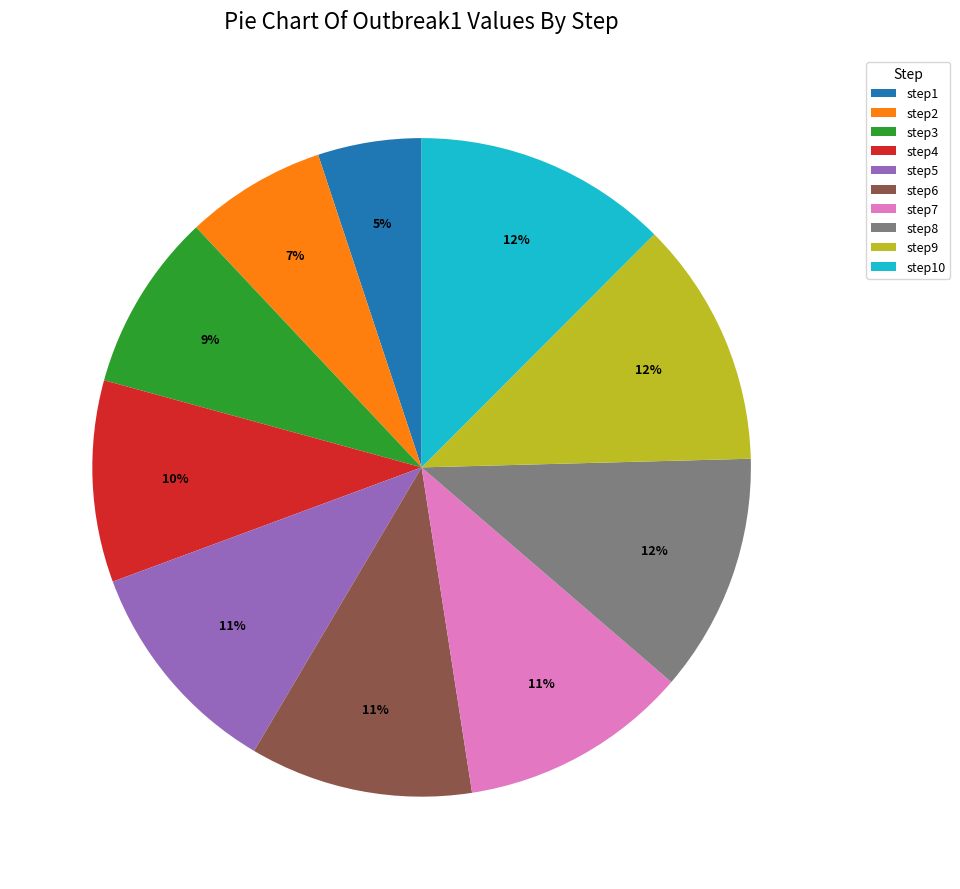

How many segments does this pie chart have?

10